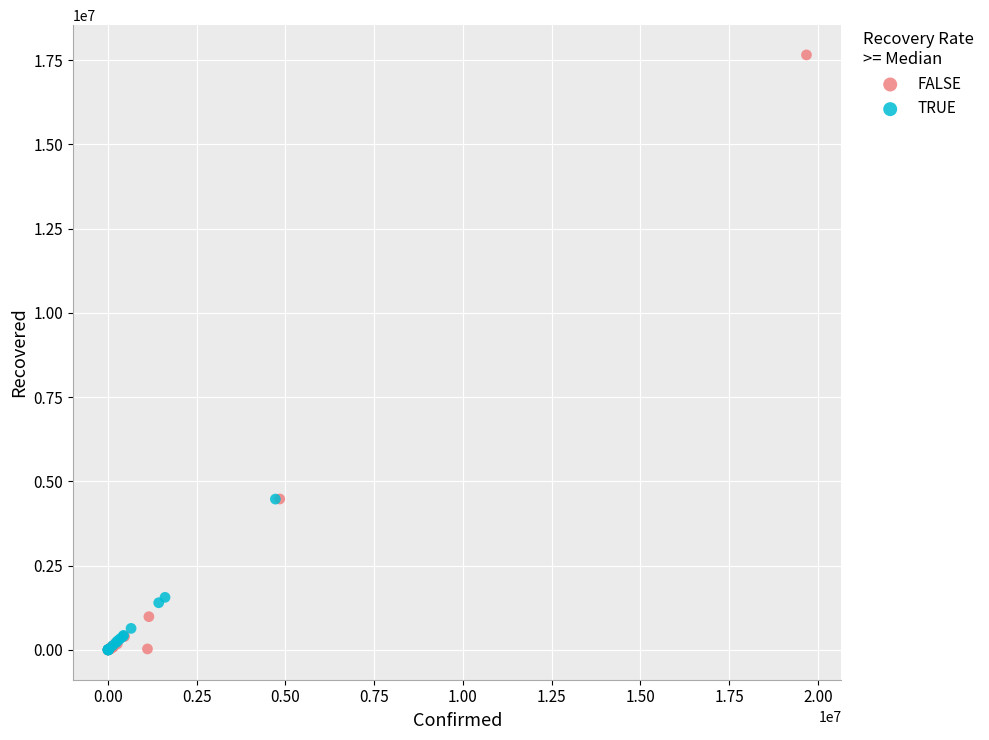

Which series contains the highest Y value?

FALSE